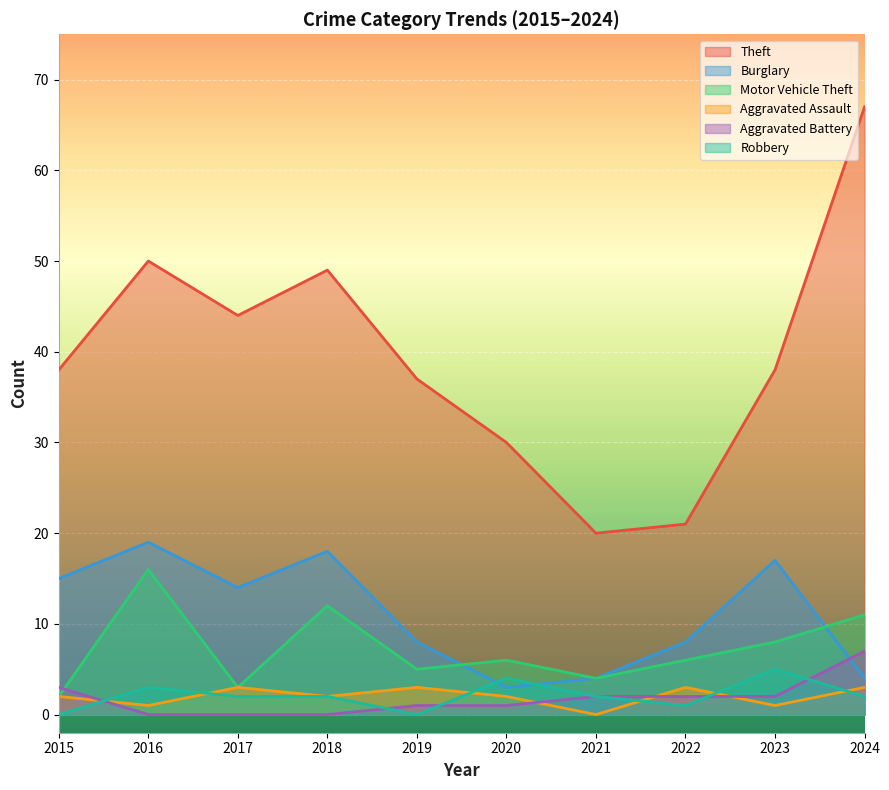

What is the sum of all Motor Vehicle Theft values?

73